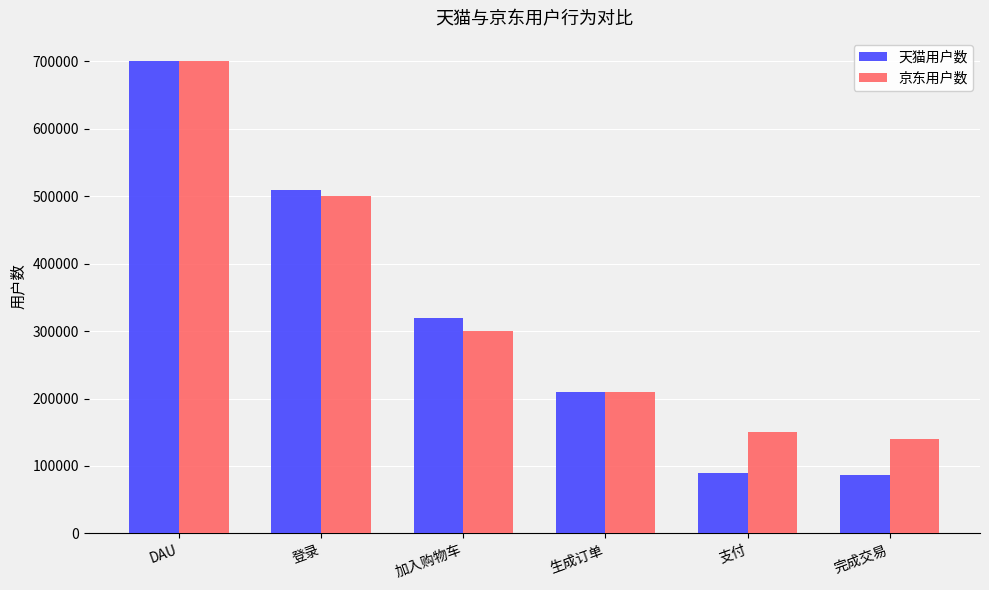

Between DAU and 支付, which series saw the biggest shift?

天猫用户数